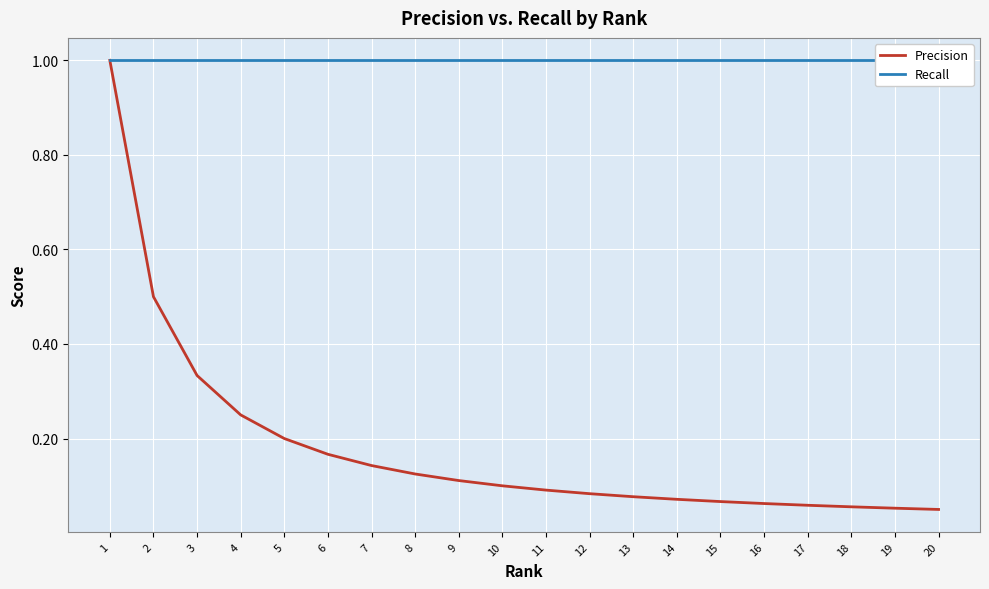

True or false: Recall and Precision intersect in this chart.

False